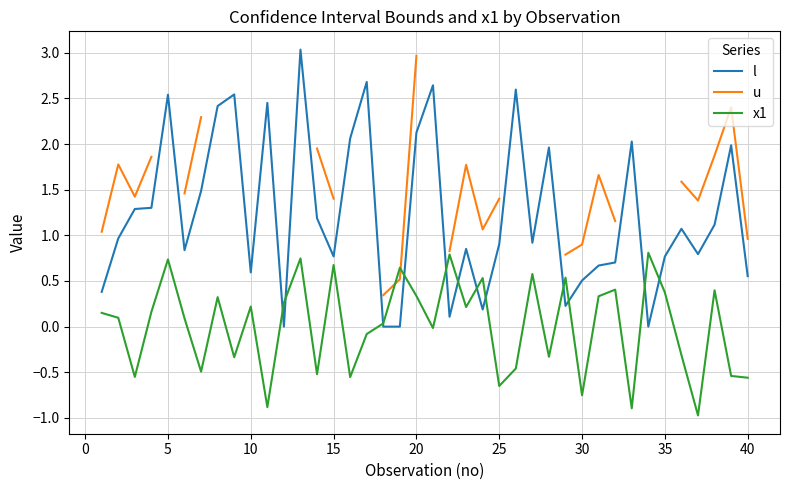

How many positive values does the u series have?

27